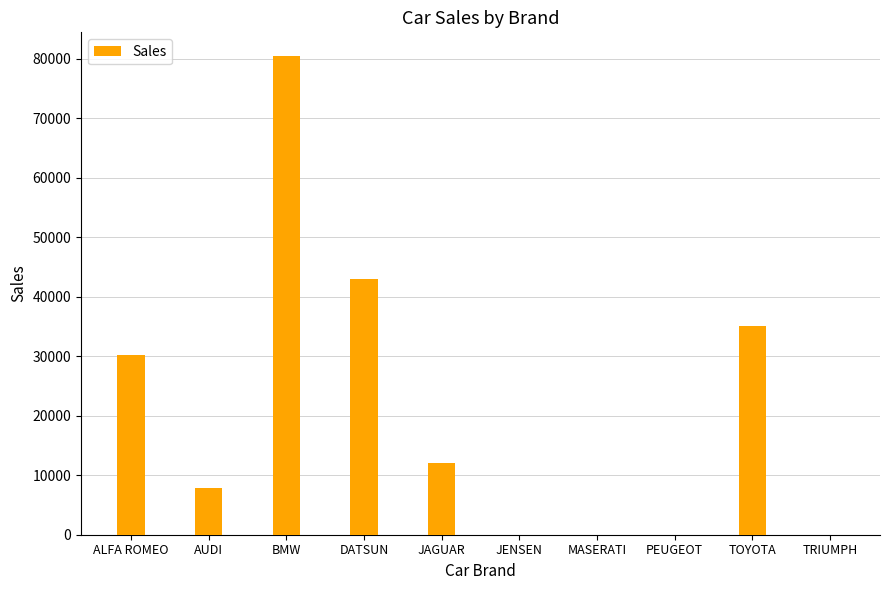

The chart shows a value of 0 at TRIUMPH. True or false?

True